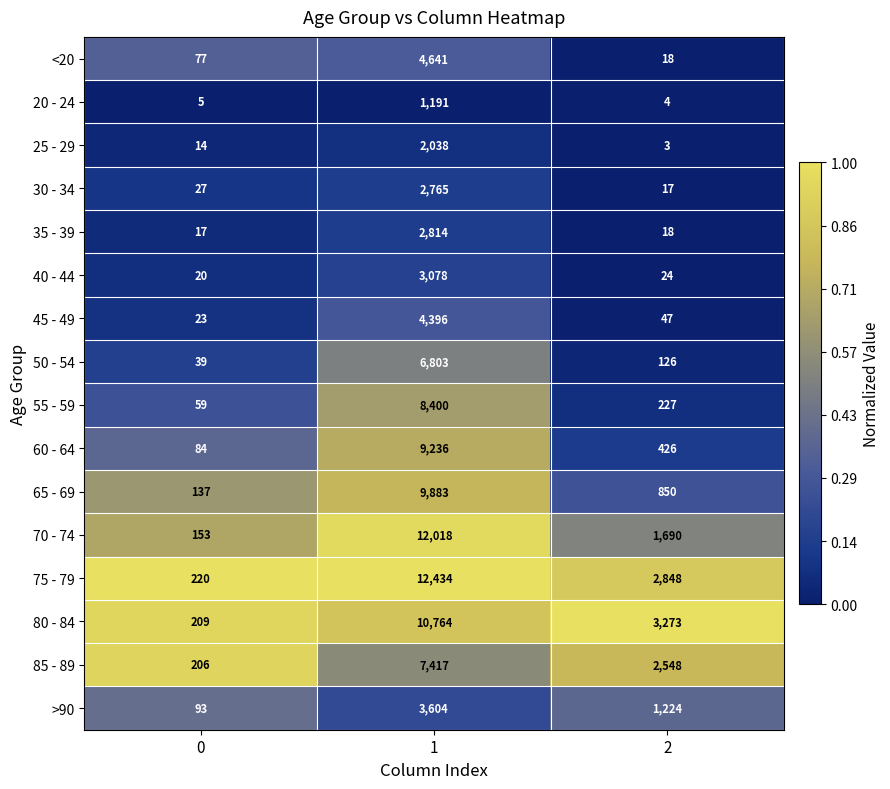

Which series has the largest total across all categories?

75 - 79